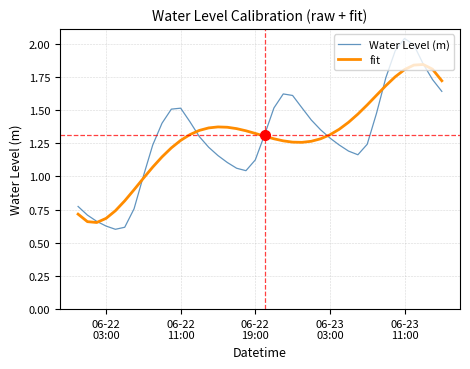

Which series has the largest range (max minus min)?

Water Level (m)